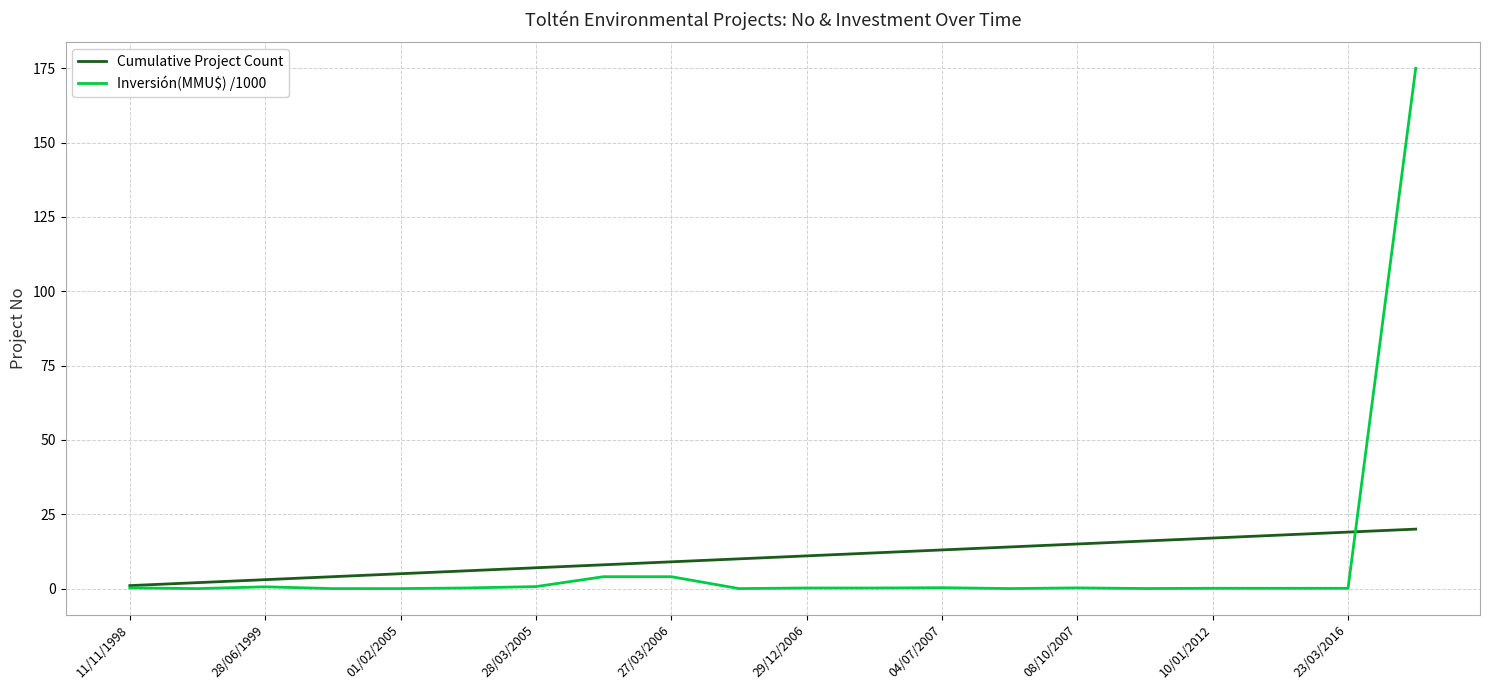

Is this an area chart (filled region under the line)?

No